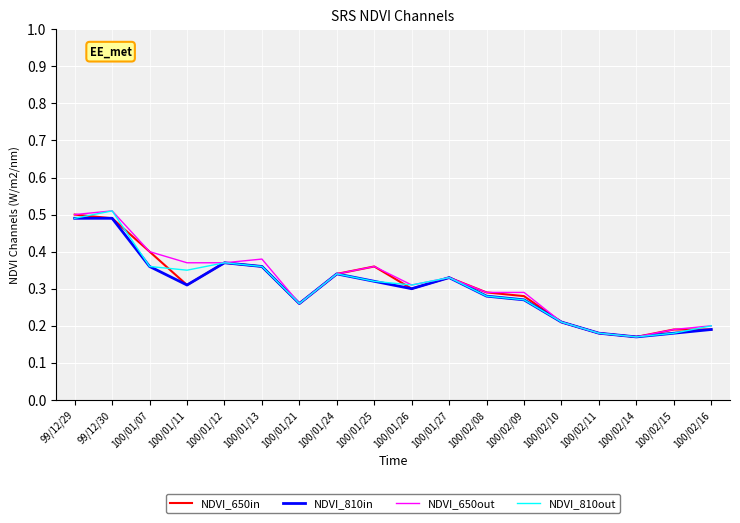

What is the total value across all series at 99/12/30?

2.0